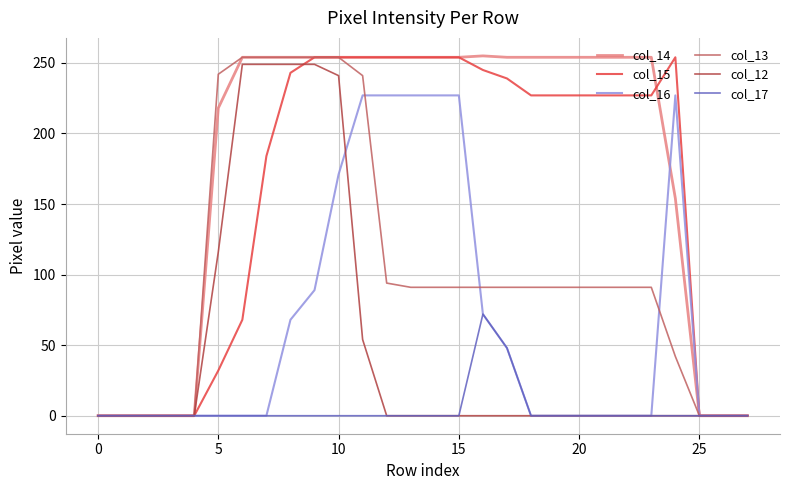

Which series has the widest spread of values?

col_14